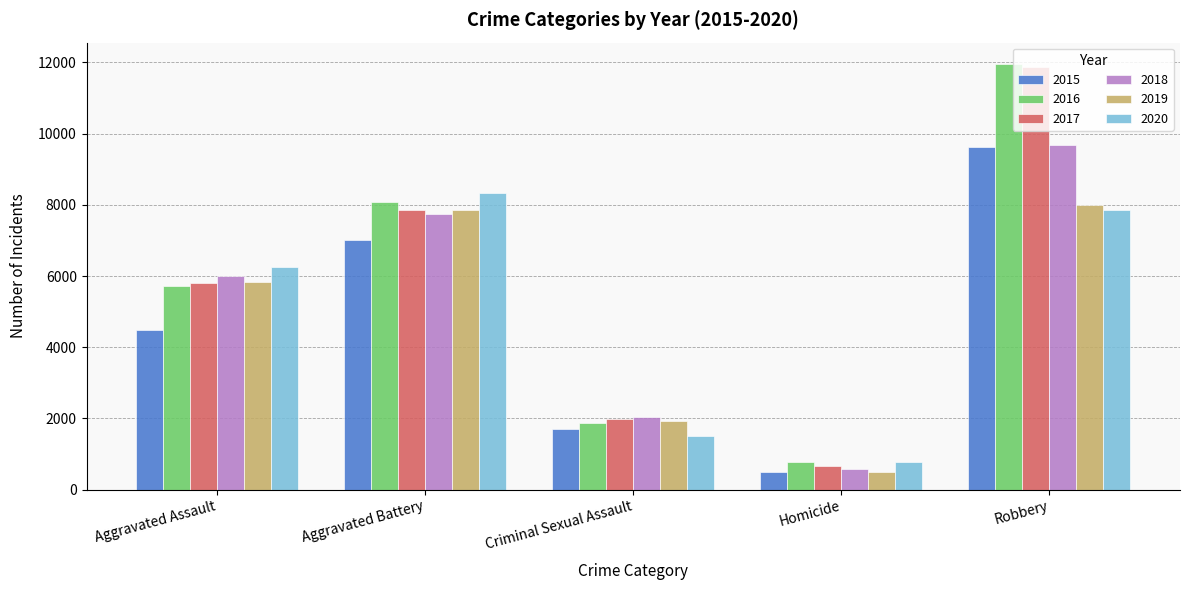

Reading right to left, what are all the values shown in this chart?

2015: 9638	496	1703	7019	4480
2016: 11960	786	1860	8085	5713
2017: 11880	672	1985	7845	5793
2018: 9681	588	2043	7735	6002
2019: 7995	499	1919	7858	5841
2020: 7855	787	1496	8321	6265